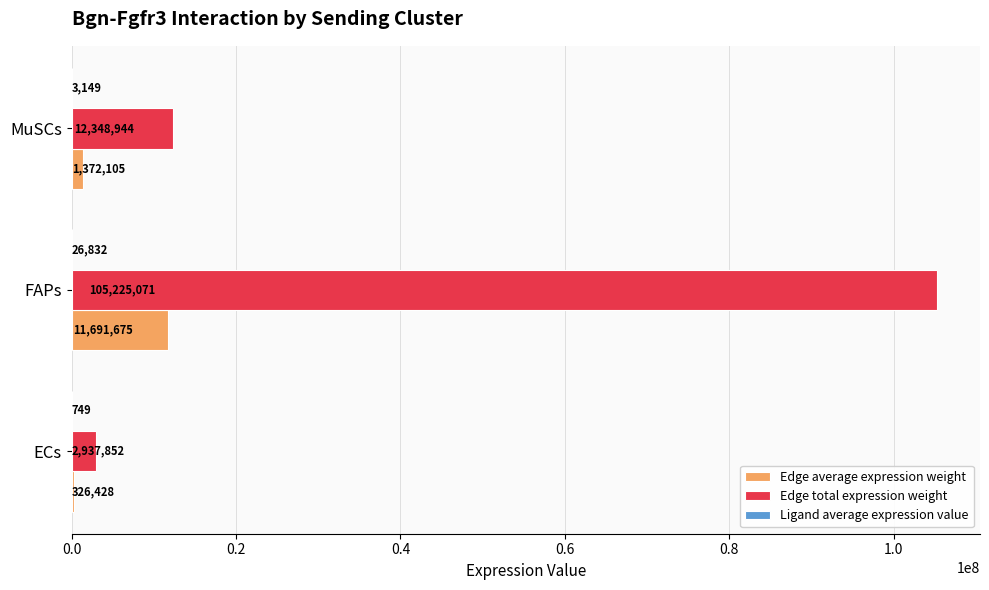

At which label is Edge total expression weight closest to 54081461?

MuSCs